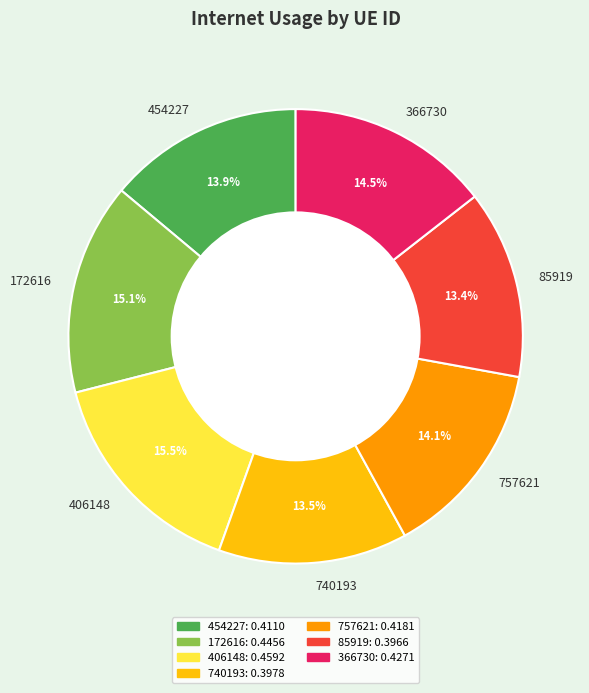

Is 740193 the majority of the pie?

No